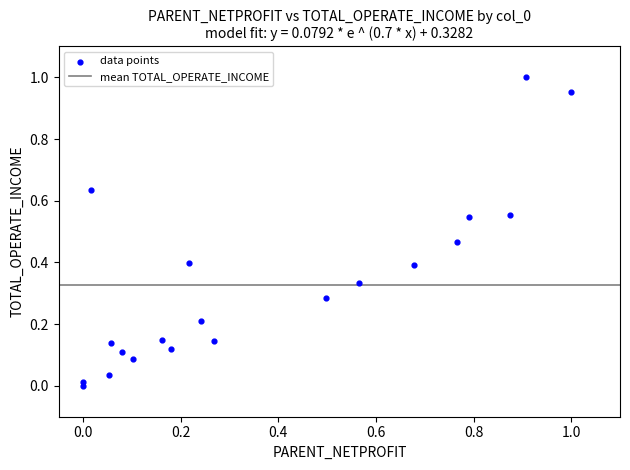

How many data points are displayed?

20